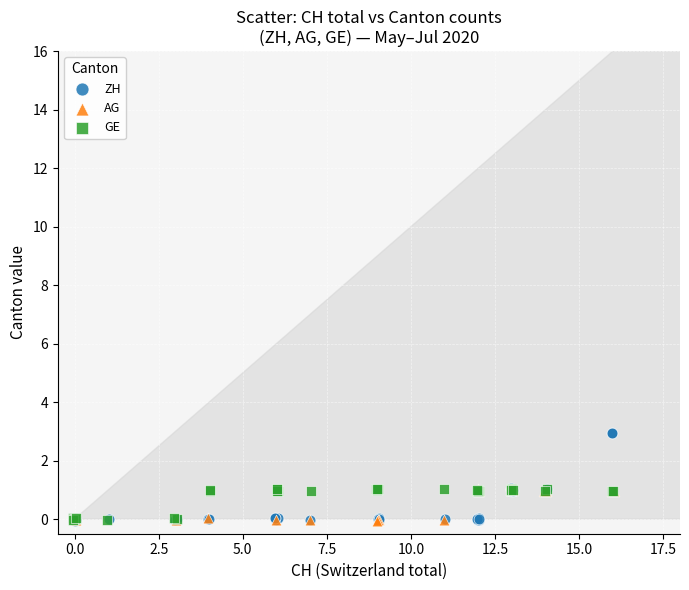

Which series has the largest Y range (max minus min)?

ZH